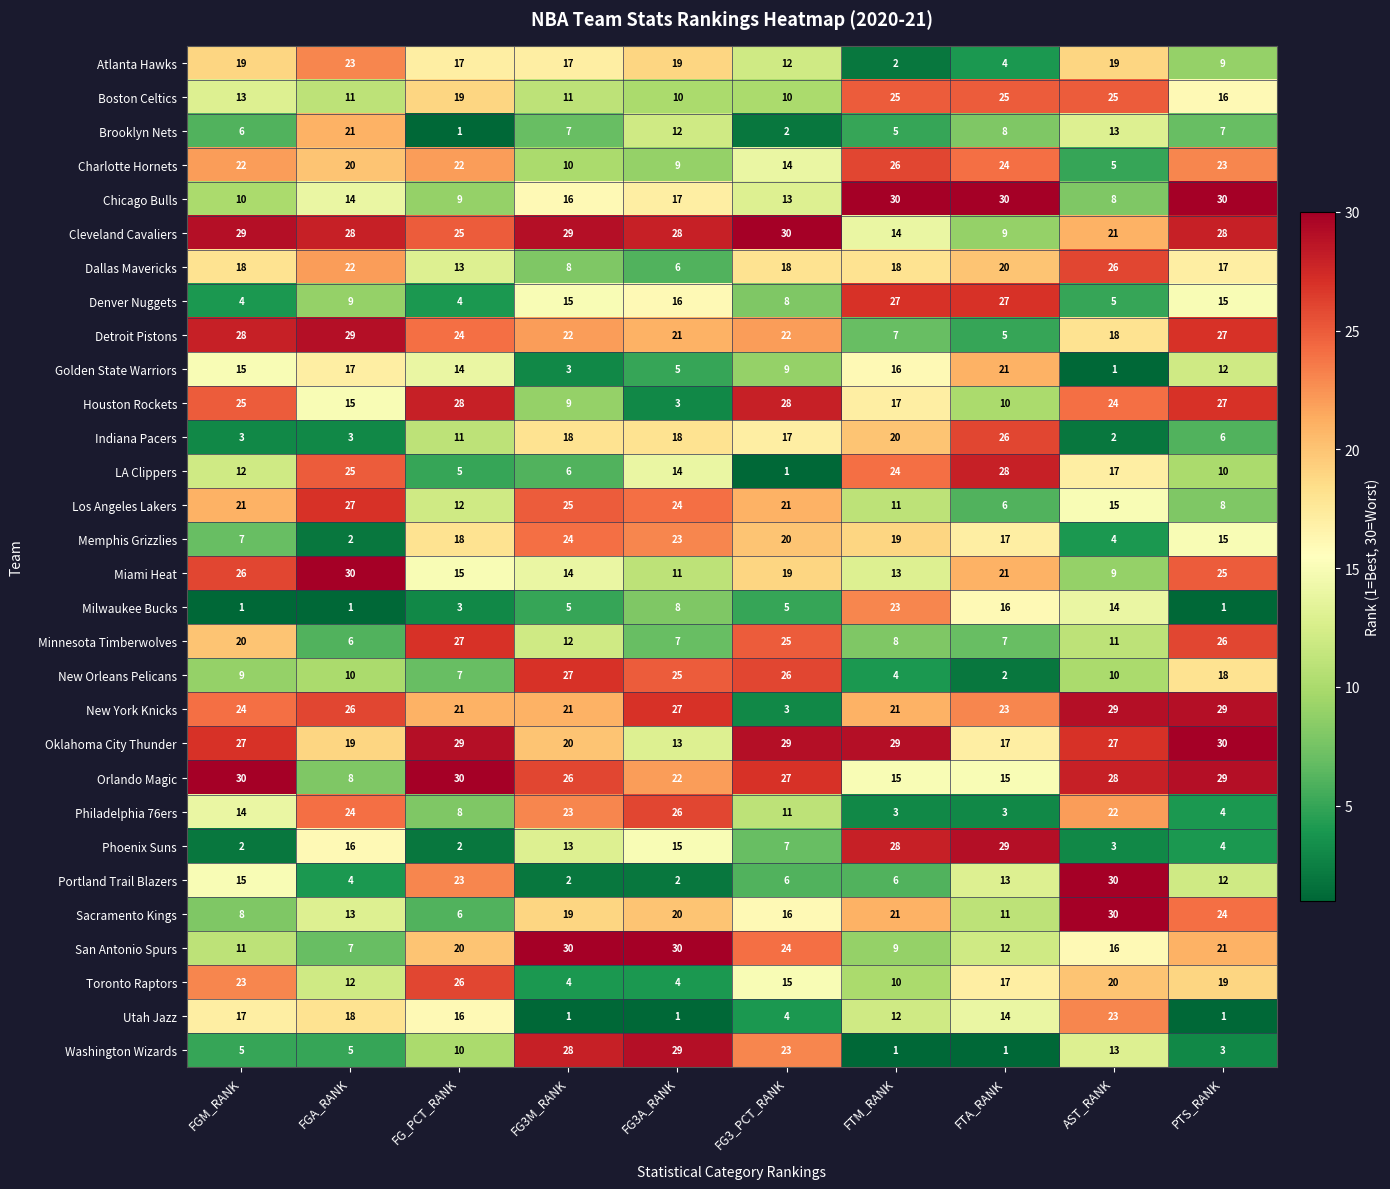

What is the sum of all Golden State Warriors values?

113